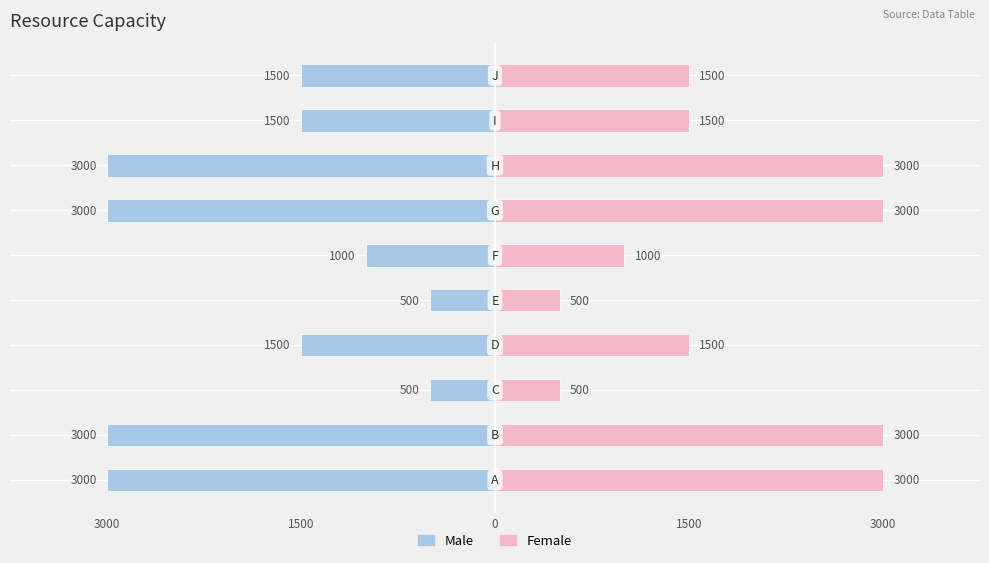

At 3000, list the series in order from smallest to largest.

Male, Female